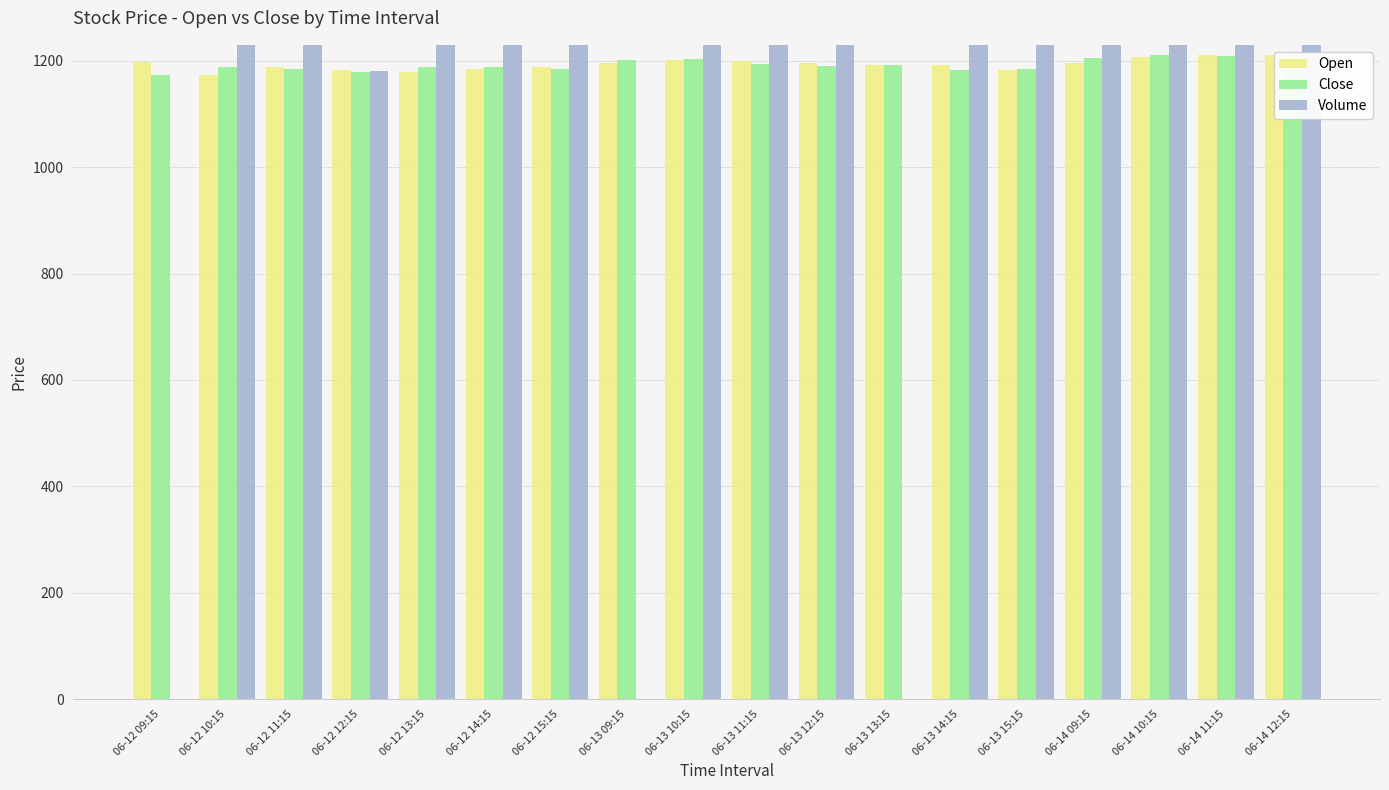

What is the label of the 17th bar from the left?

06-14 11:15